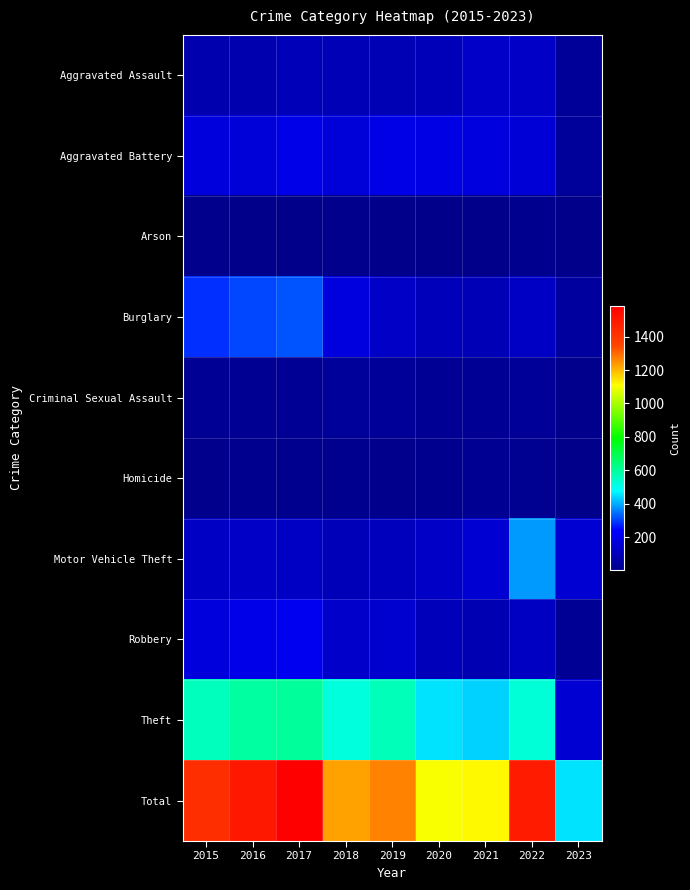

At which category does the chart reach its peak across all series?

2017